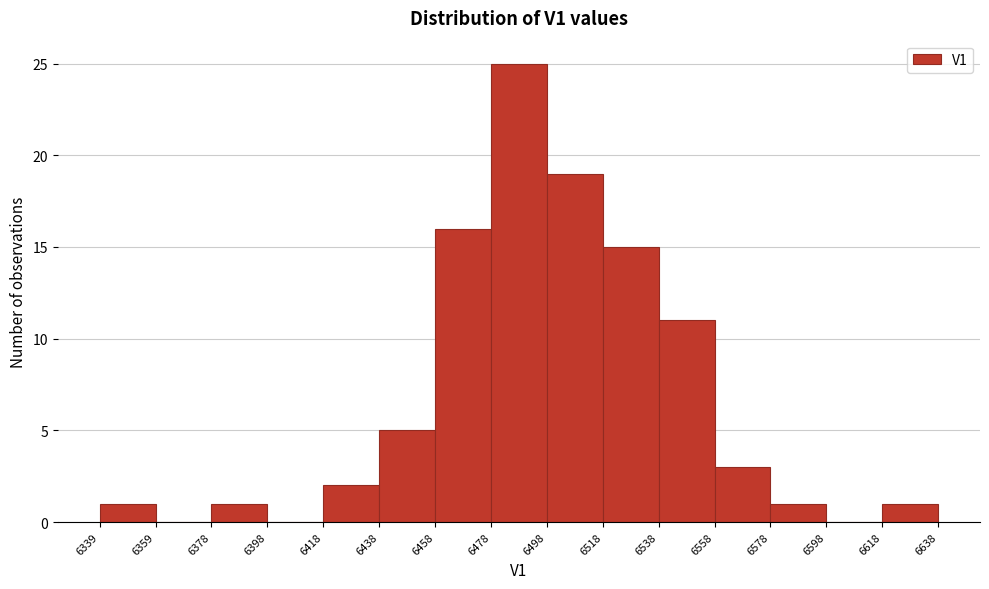

Which range on the x-axis has the tallest bar?

6478 to 6498